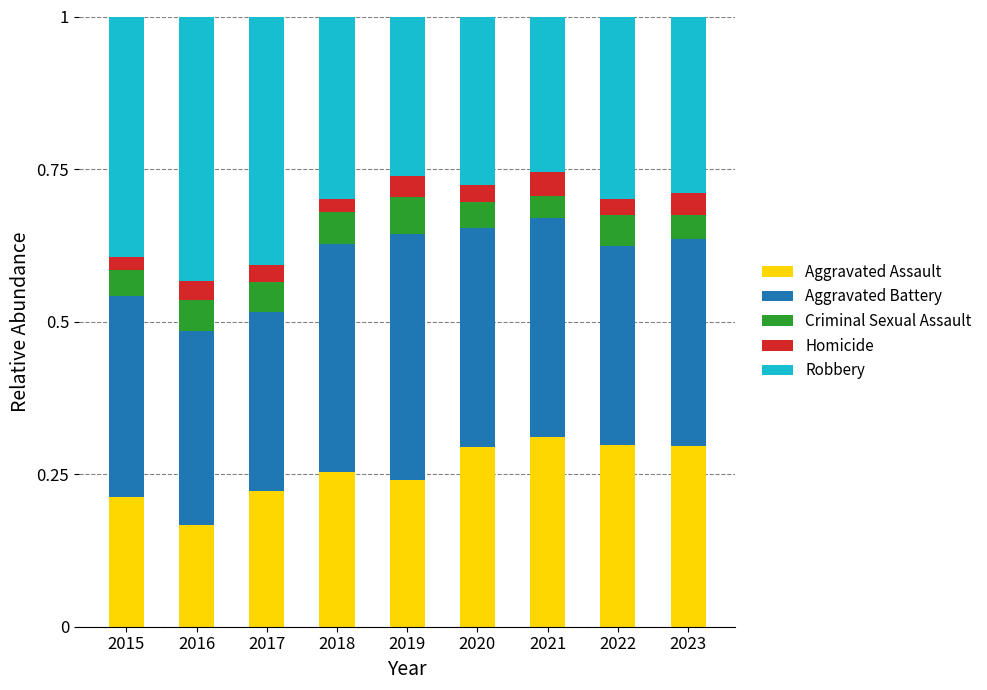

The value of Aggravated Assault at 2017 is 0.1. True or false?

False